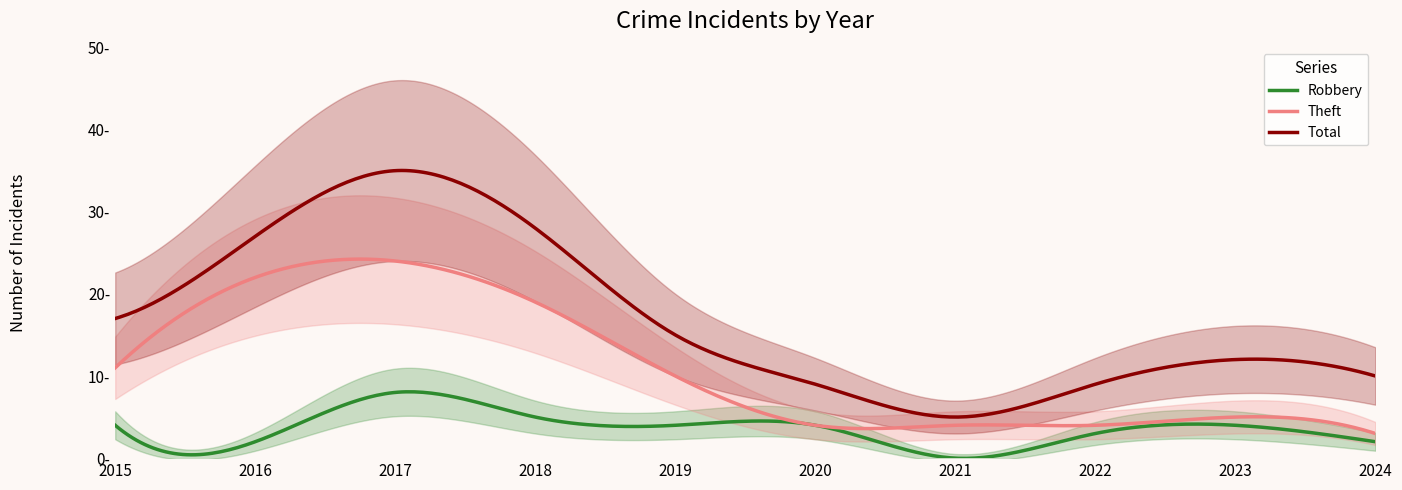

True or false: Robbery and Theft intersect in this chart.

False